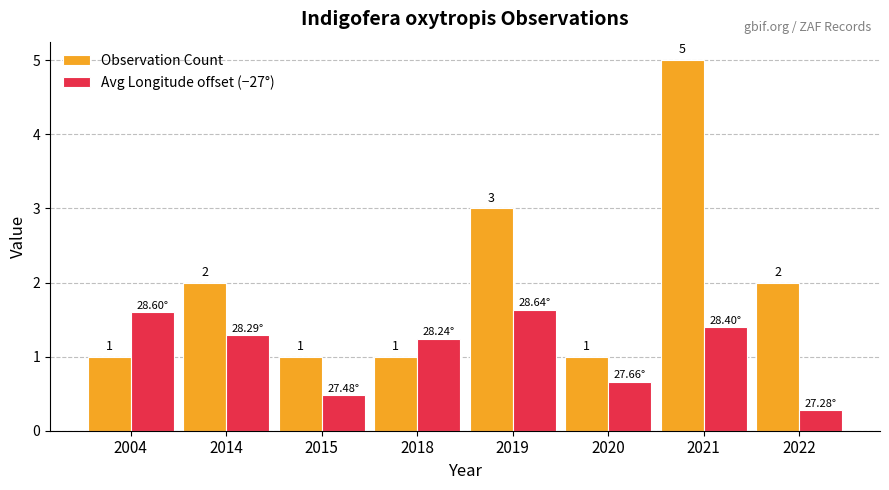

Rank the series by their average value, from highest to lowest.

Observation Count, Avg Longitude offset (−27°)